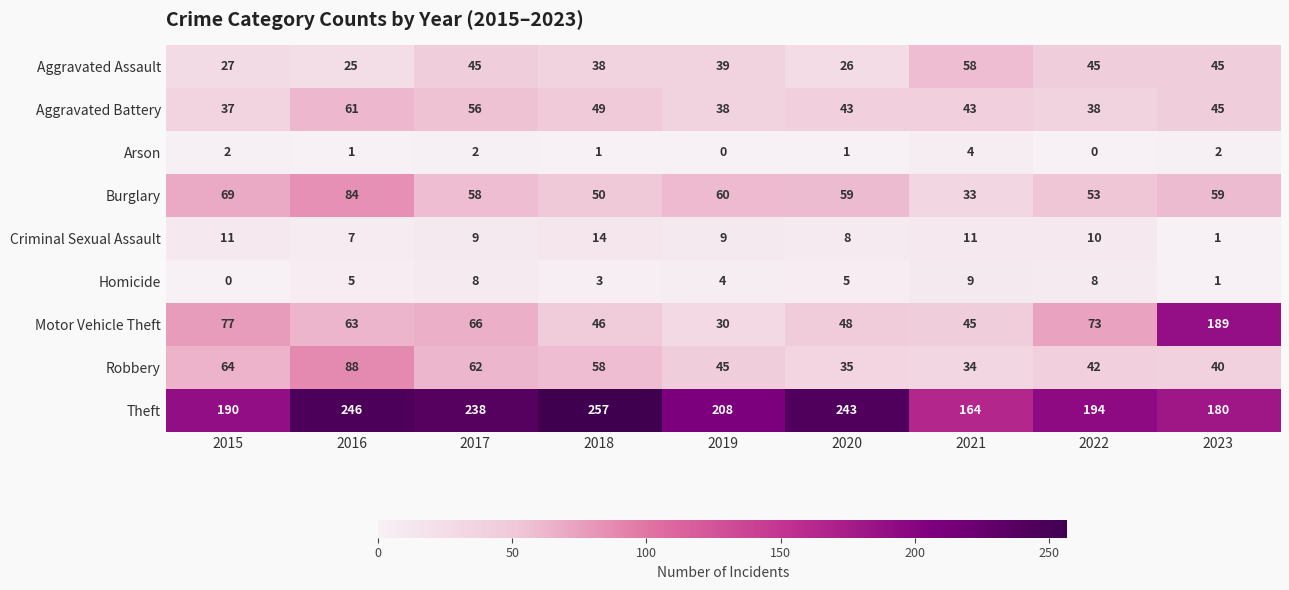

The value of Homicide at 2021 is 13. True or false?

False